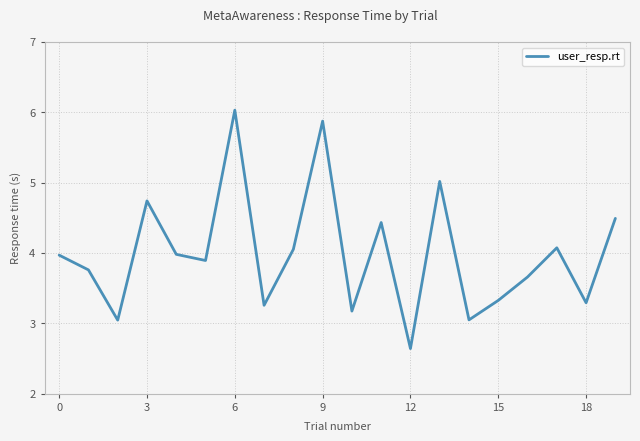

What is the minimum value shown in the chart?

2.6